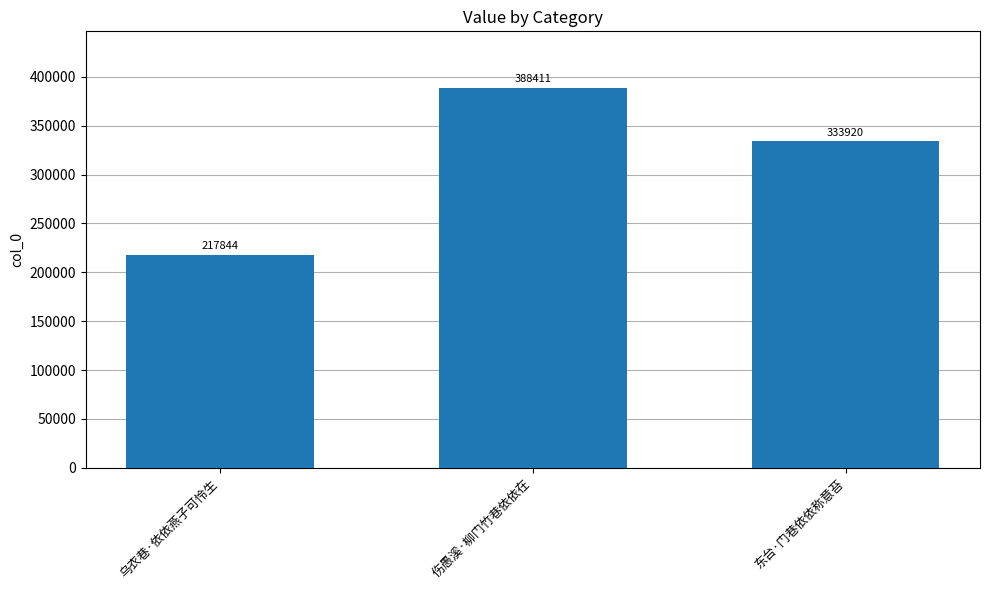

What is the difference between the maximum and minimum values?

170567